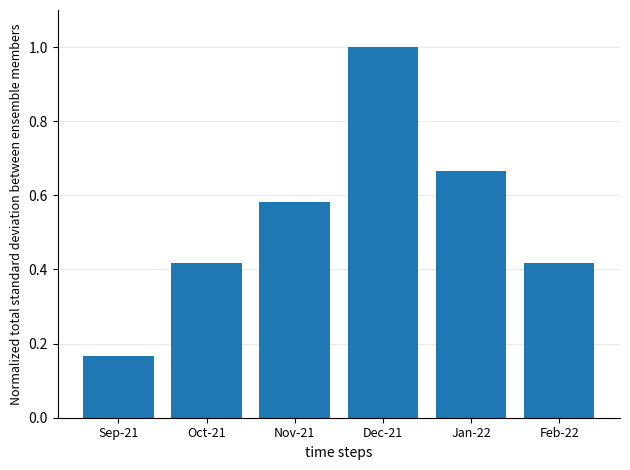

Is it true that the value at Dec-21 is 1.0?

True